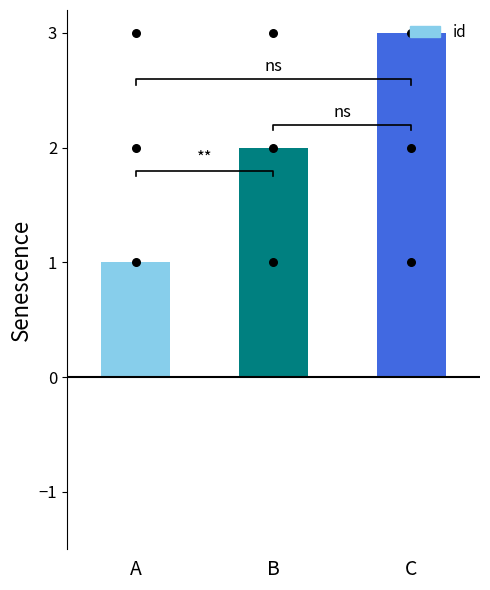

Which has a higher value, C or B?

C